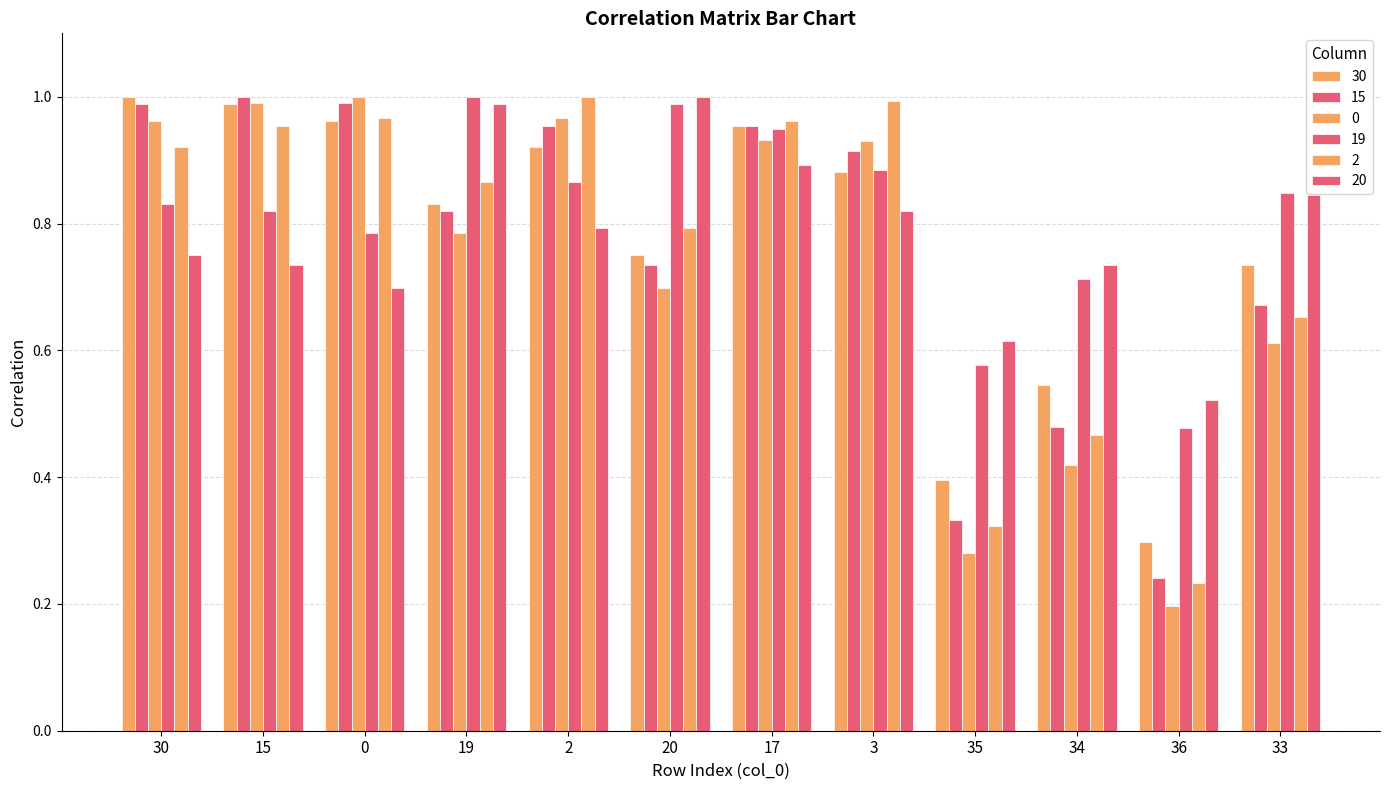

How many series are shown in this chart?

6